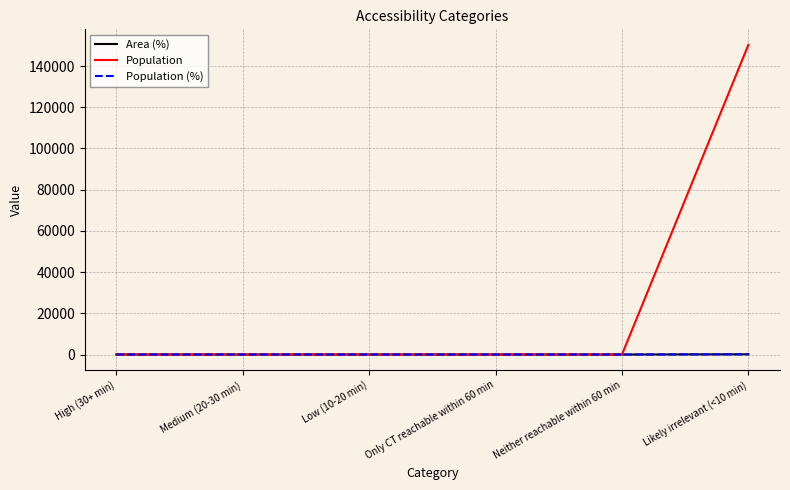

Is the value of Area (%) at Low (10-20 min) greater than the value of Population (%) at Medium (20-30 min)?

No